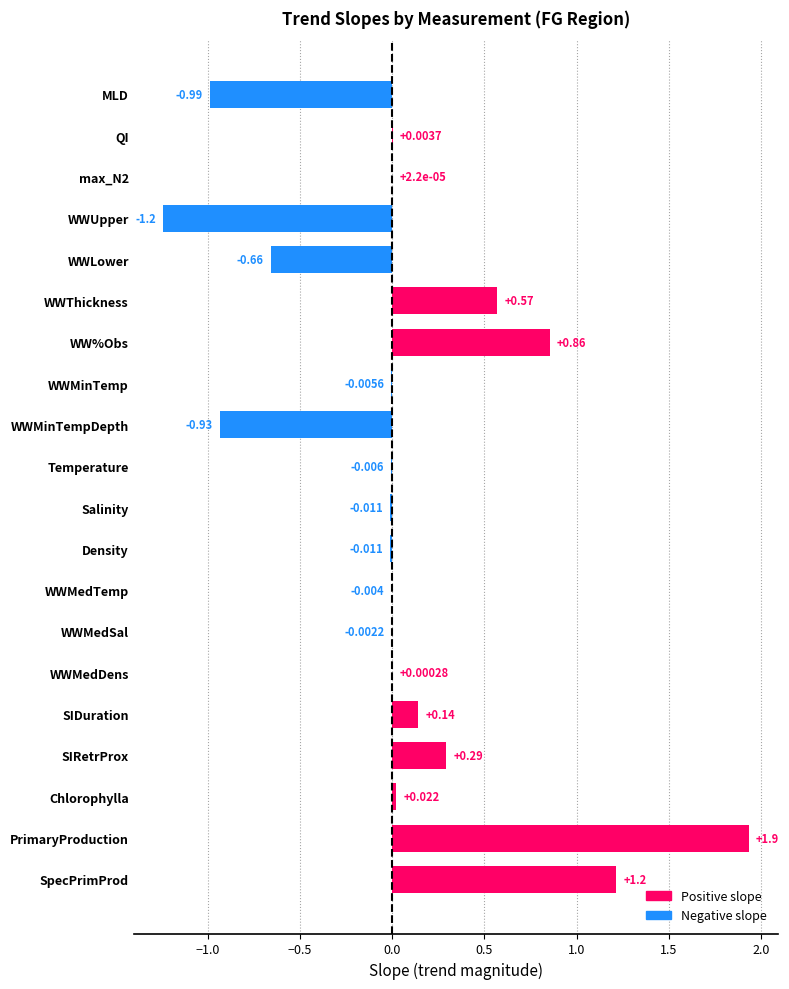

Between WWMinTemp and Temperature, which is larger?

WWMinTemp